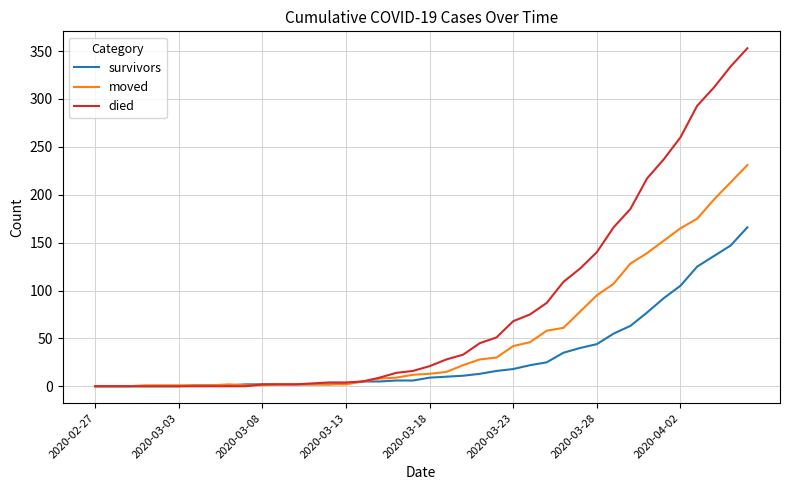

Which series has the widest spread of values?

died